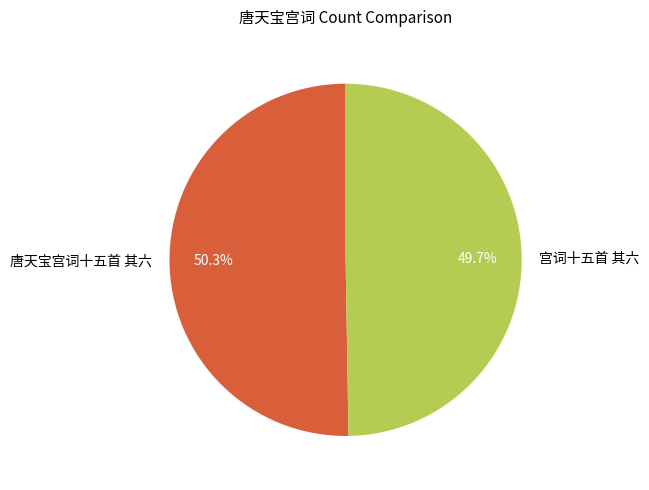

To the nearest percent, what is the difference between the largest and smallest slice percentages?

1%